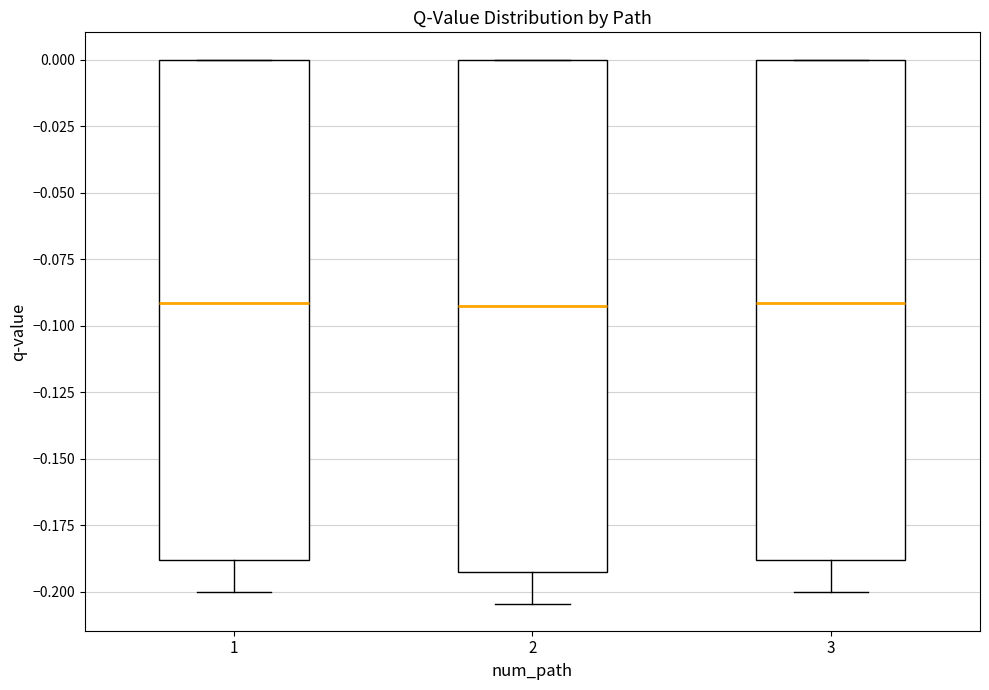

Where does the lower whisker of the box at x = 3 end on the y-axis? The values are not printed on the chart, so give them approximately, as read against the axis.

-0.200